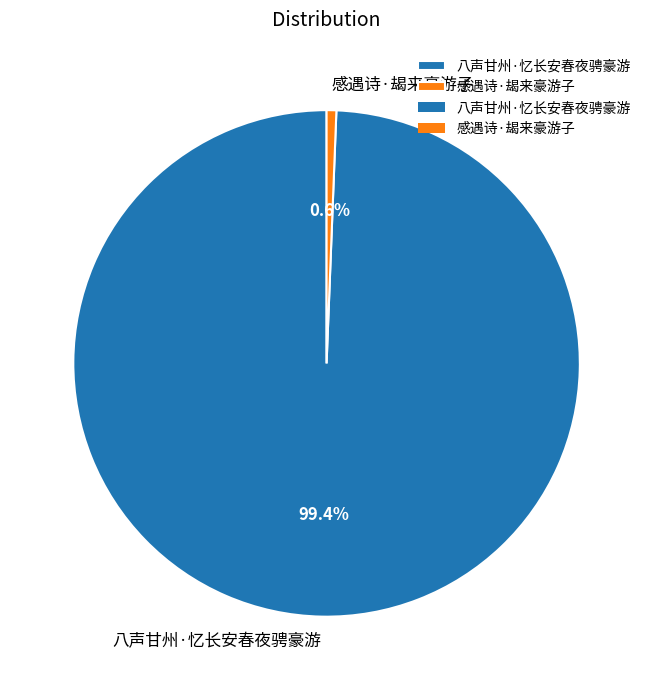

What is the smallest slice in the pie chart?

感遇诗·朅来豪游子